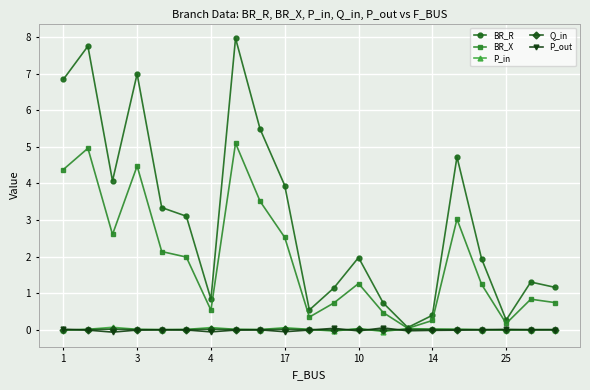

Which series has the largest total across all categories?

BR_R